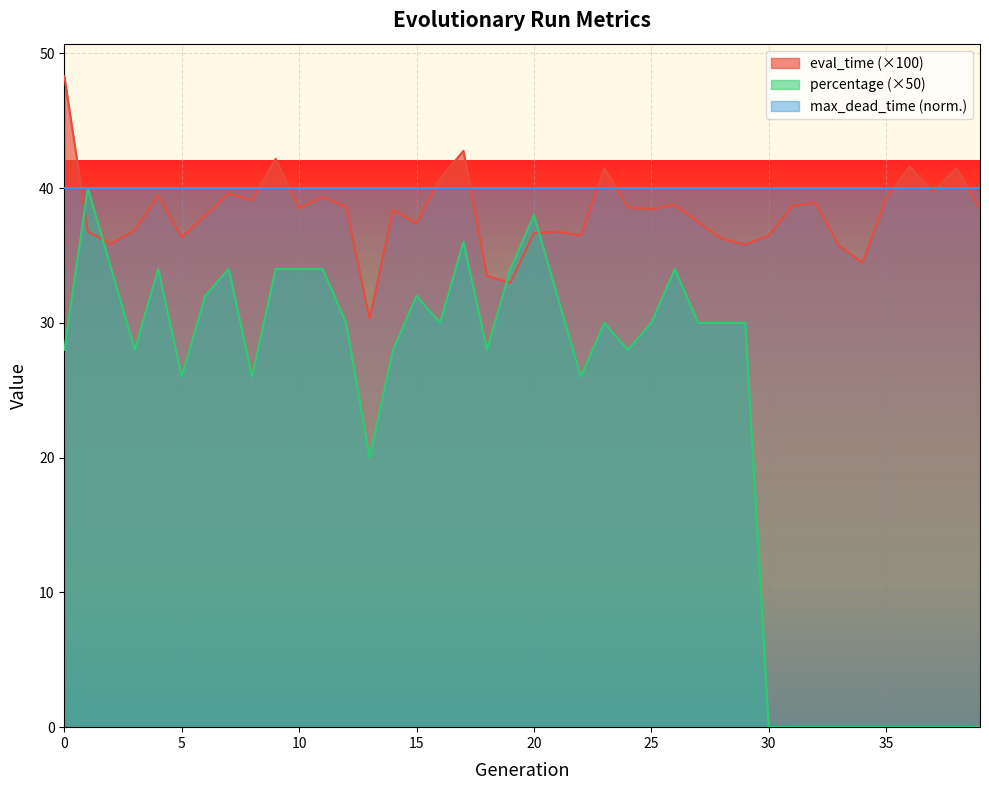

At how many categories does at least one series exceed 39?

40